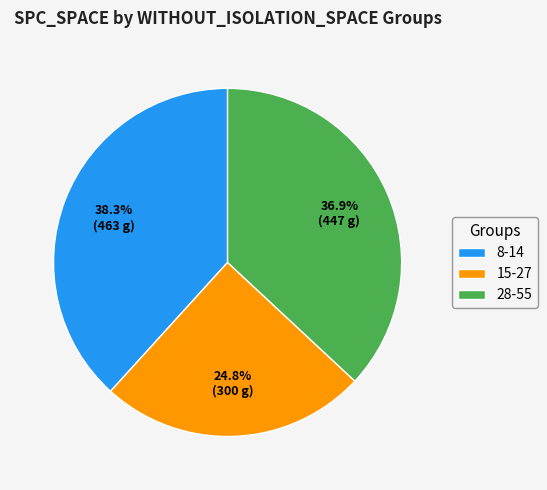

Between 28-55 and 15-27, which is larger?

28-55